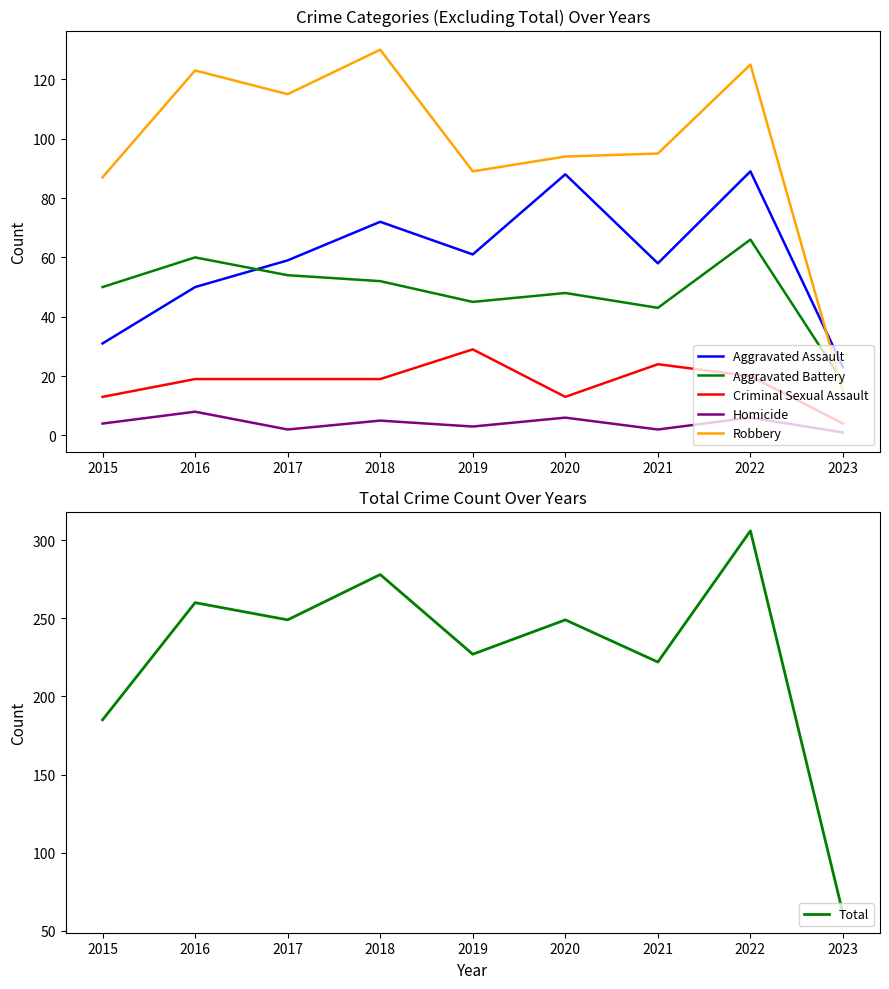

At which label is Total closest to 183?

2015